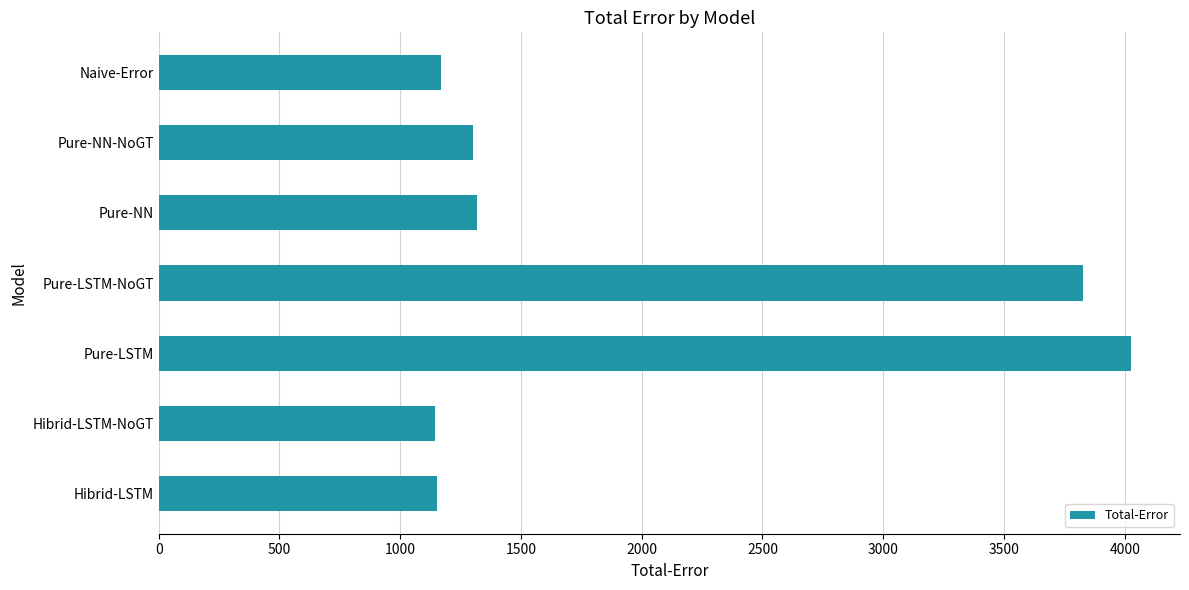

What value does the data have at Pure-LSTM?

4027.5